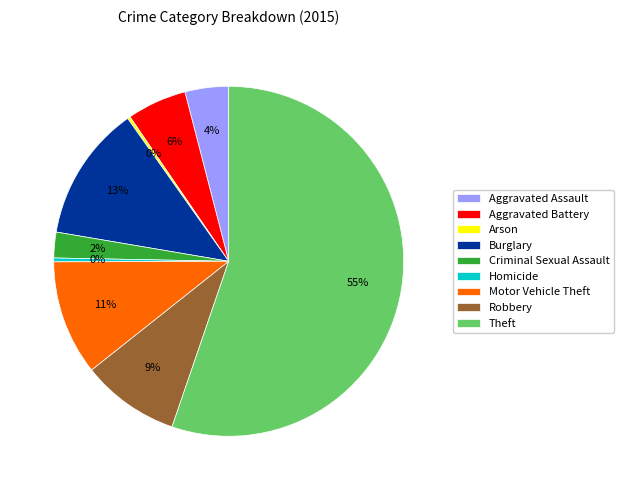

Is there a majority slice in this chart?

Yes